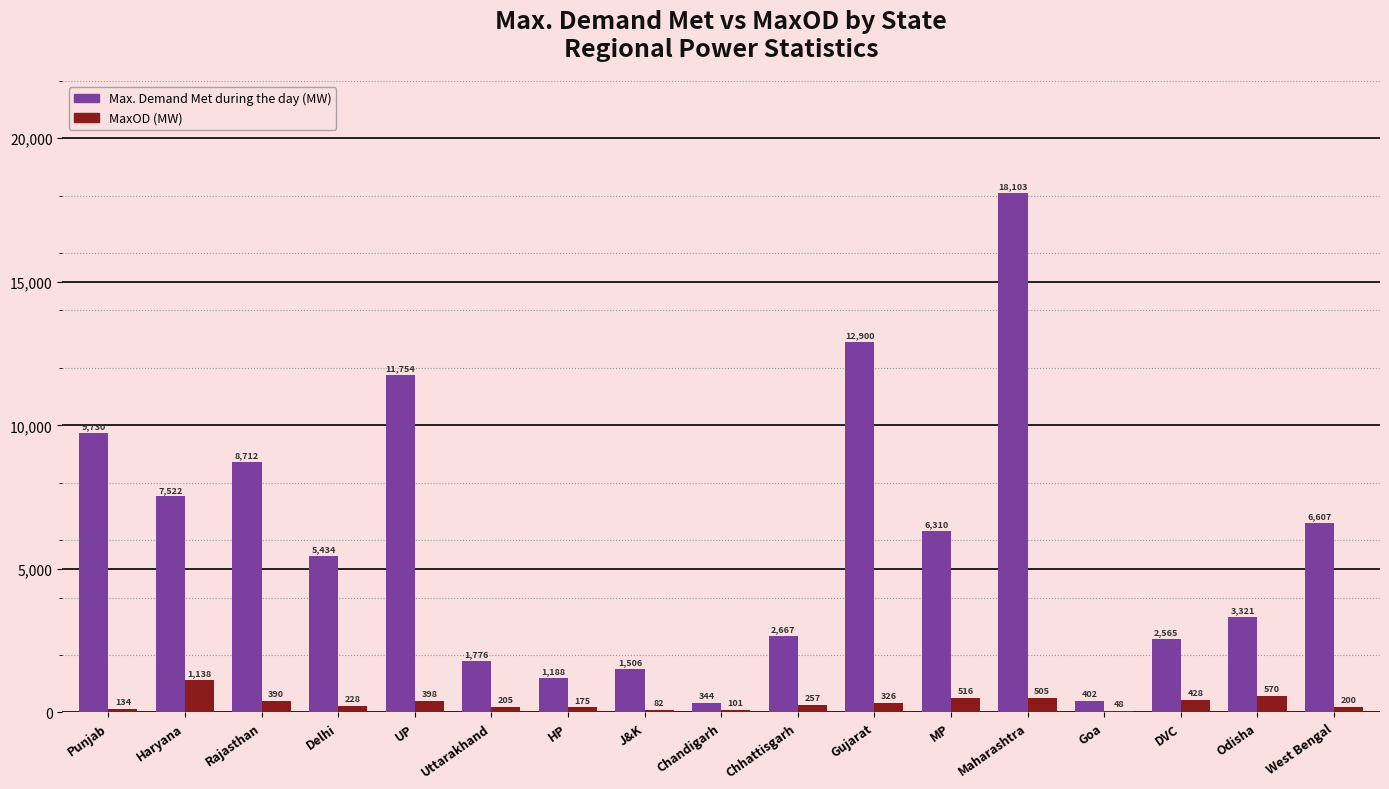

Reading right to left, list all the values displayed in this chart.

Max. Demand Met during the day (MW): 6607	3321	2565	402	18103	6310	12900	2667	344	1506	1188	1776	11754	5434	8712	7522	9730
MaxOD (MW): 200	570	428	48	505	516	326	257	101	82	175	205	398	228	390	1138	134